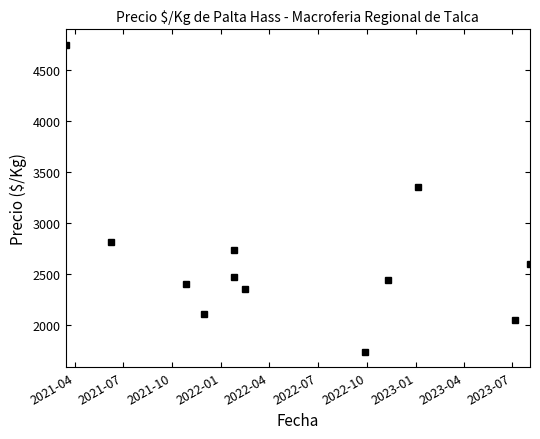

How many interior local valleys (lower than both neighbors) does the data have?

3